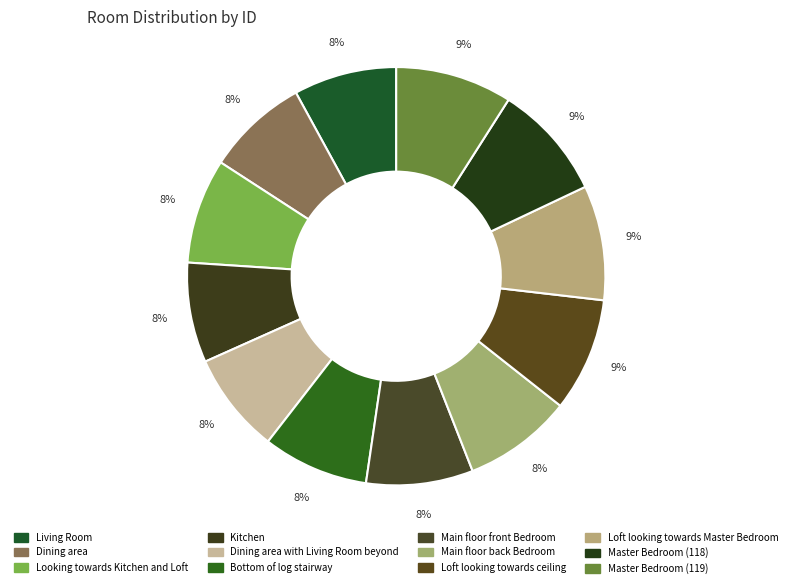

How many slices are in this pie chart?

12